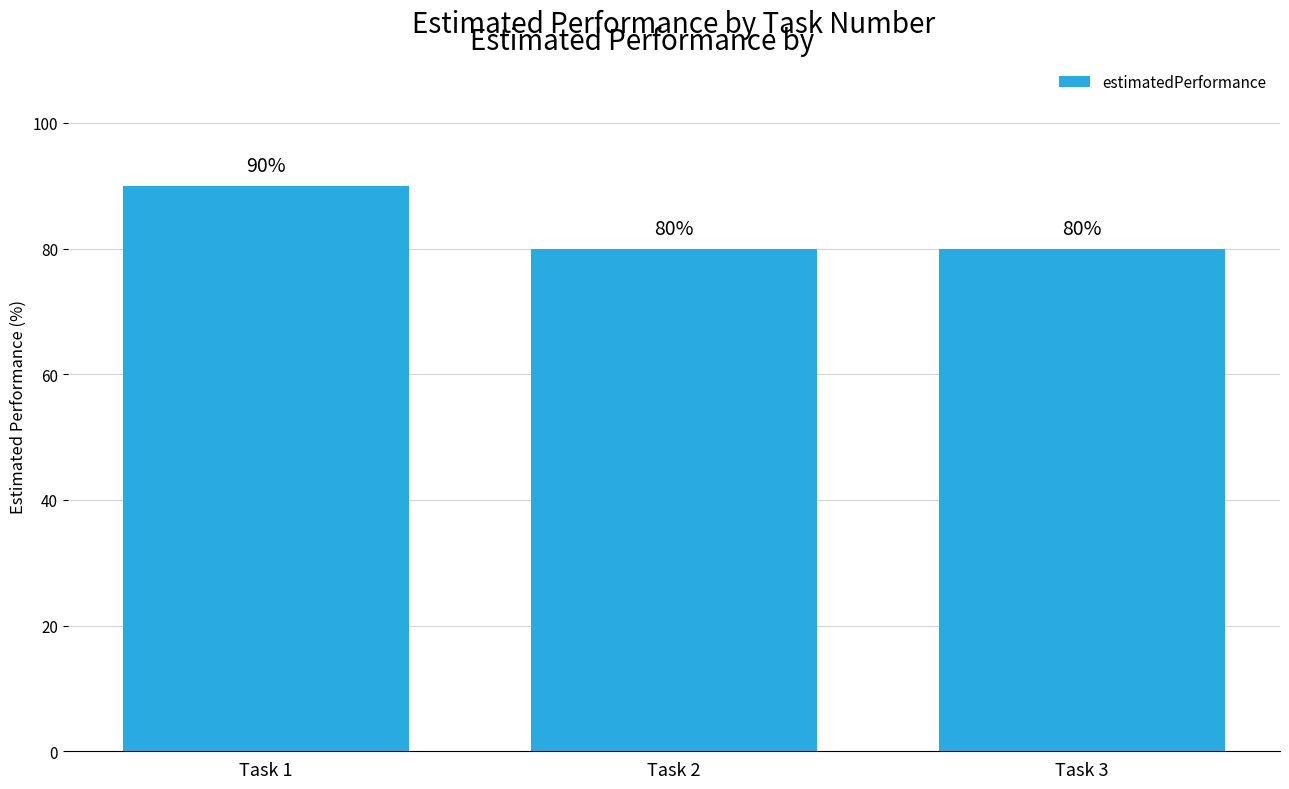

Between Task 2 and Task 1, which is larger?

Task 1